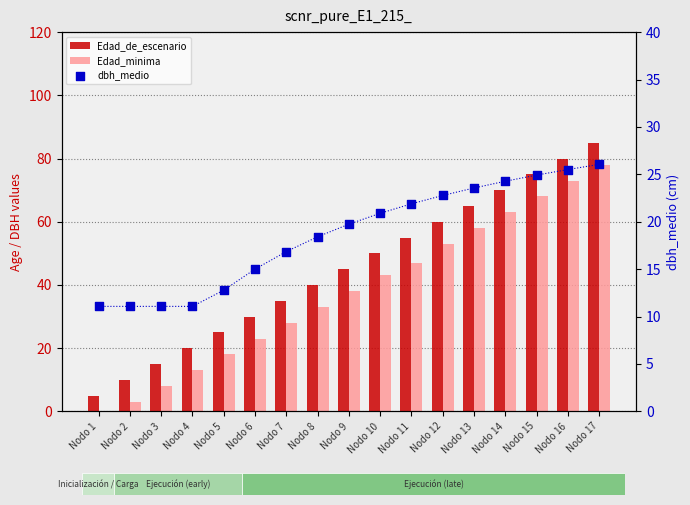

What is the total value across all series at Nodo 10?

113.9